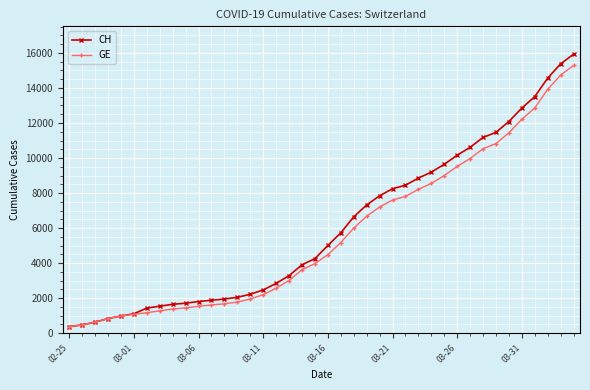

What is the minimum value for GE?

375